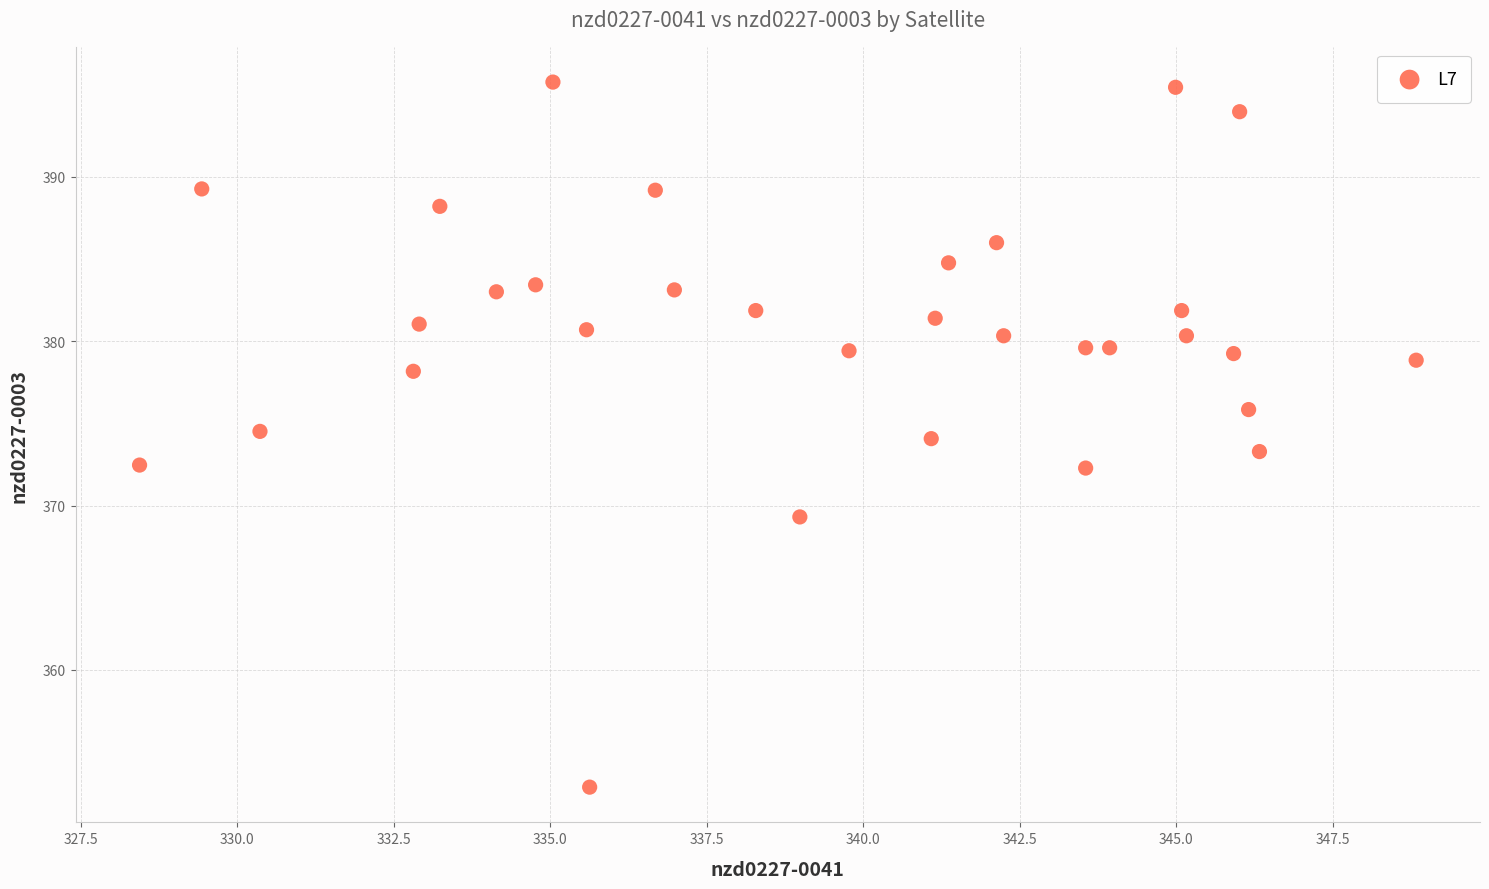

What is the range of X values (max minus min)?

20.4